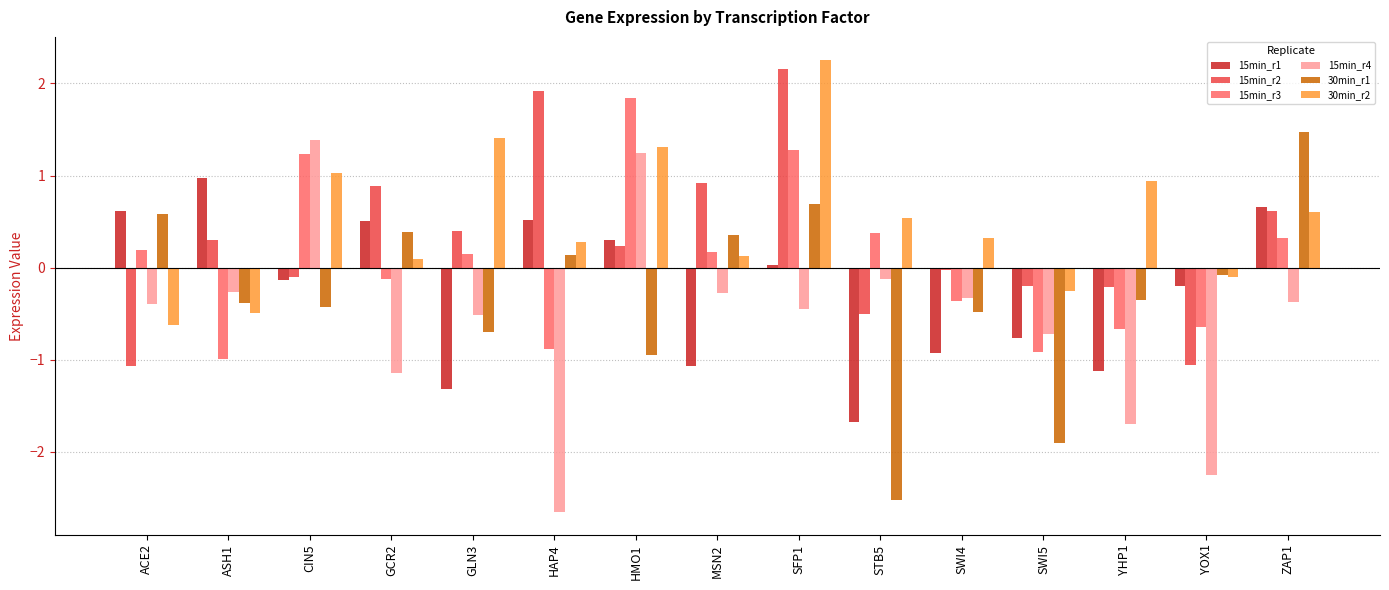

What is the lowest value of the 15min_r1 series?

-1.7